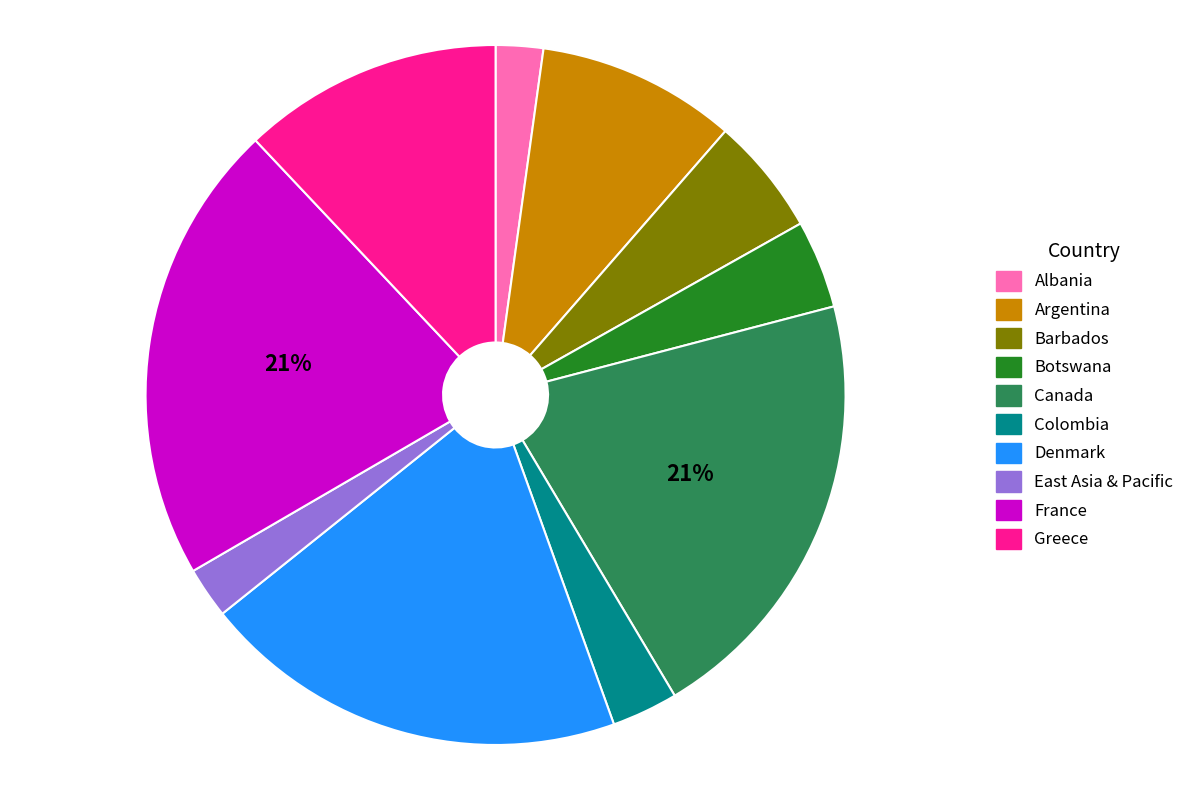

Which has a higher value, Botswana or Argentina?

Argentina